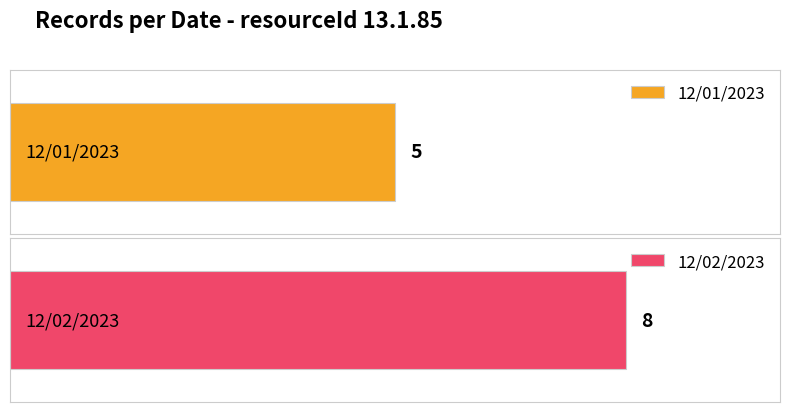

Reading left to right, what are all the values shown in this chart?

12/01/2023=5	12/02/2023=8